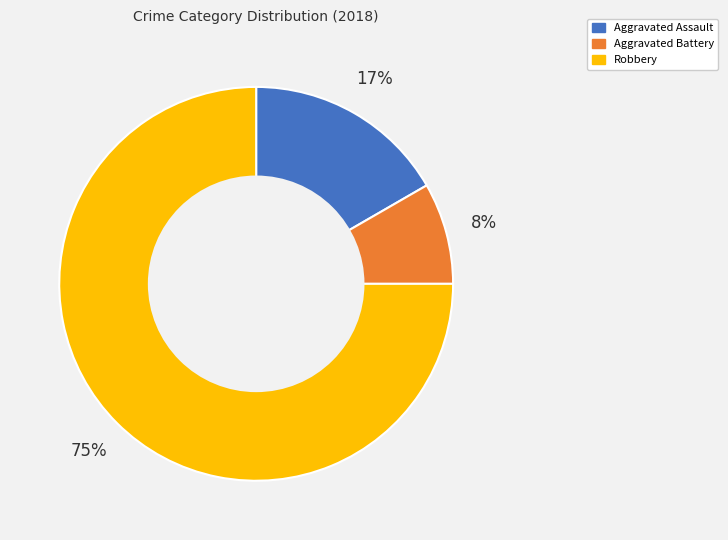

Does Robbery represent more than half of the total?

Yes